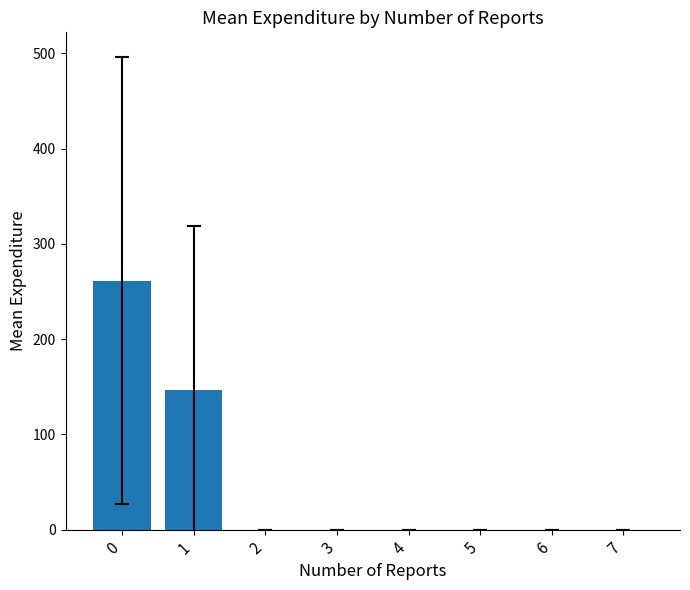

Are the bars horizontal?

No